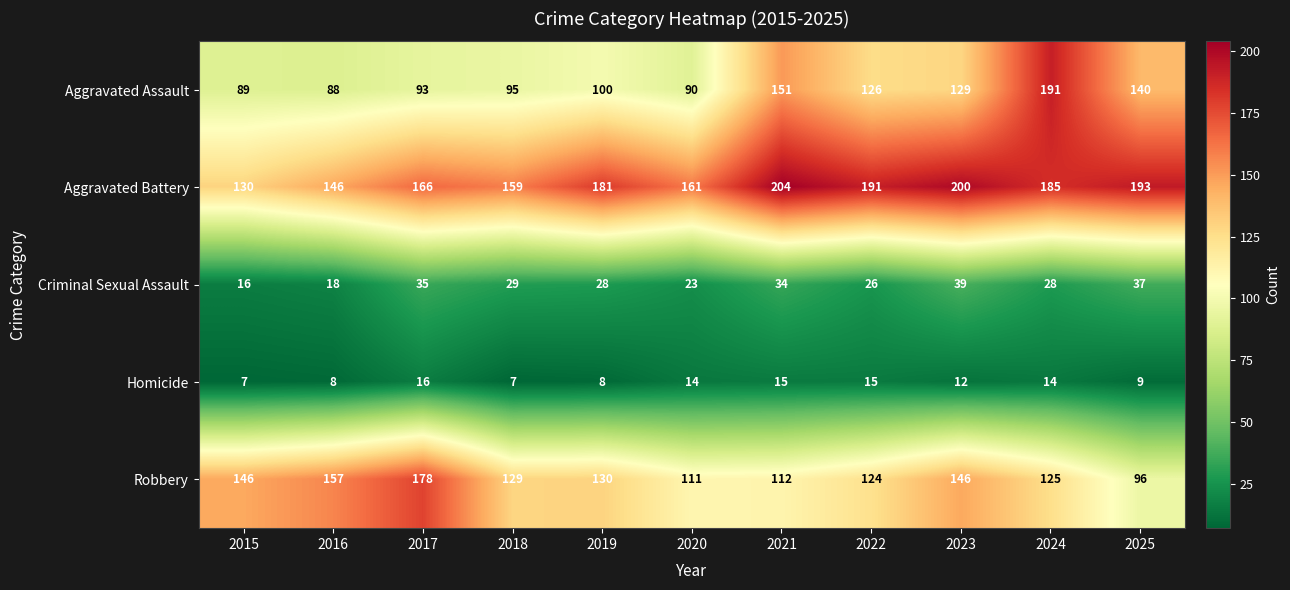

At which label is Aggravated Assault closest to 139?

2025